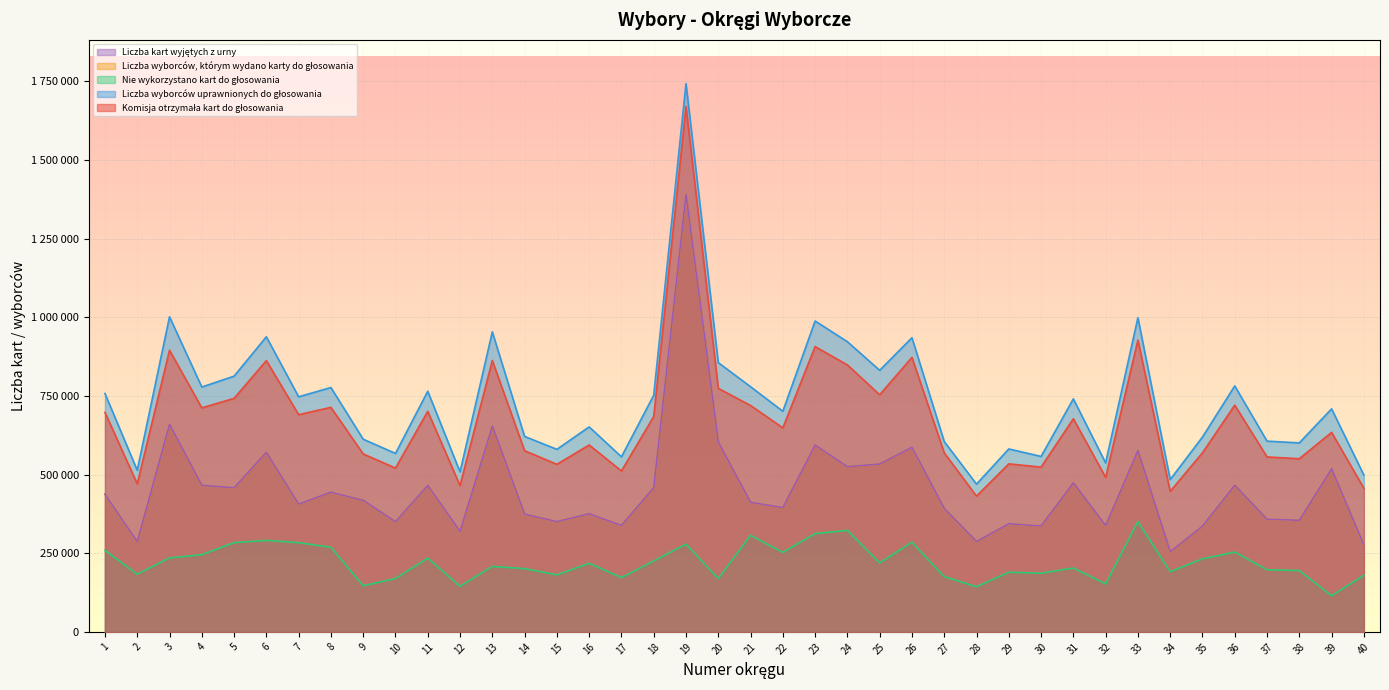

What is the value of the Komisja otrzymała kart do głosowania point at the 25th from the left?

753982